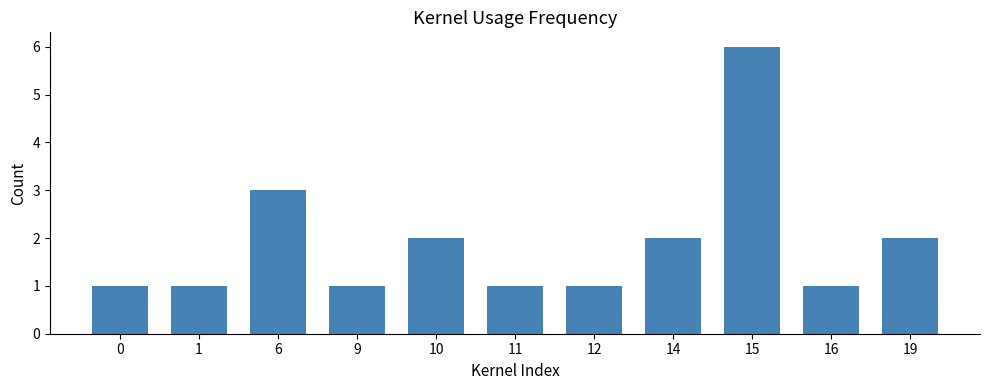

What is the ratio of the value at 0 to the value at 19?

0.5